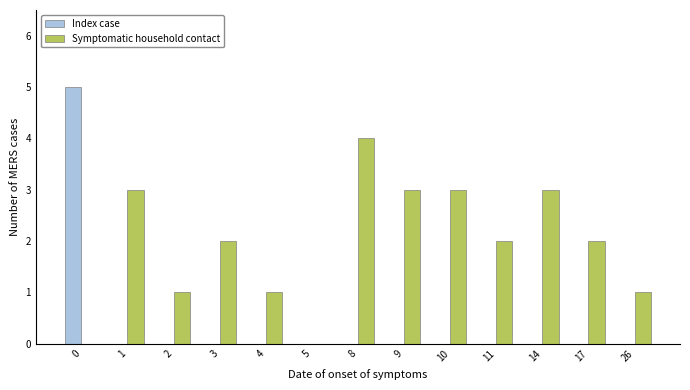

Are the bars horizontal?

No